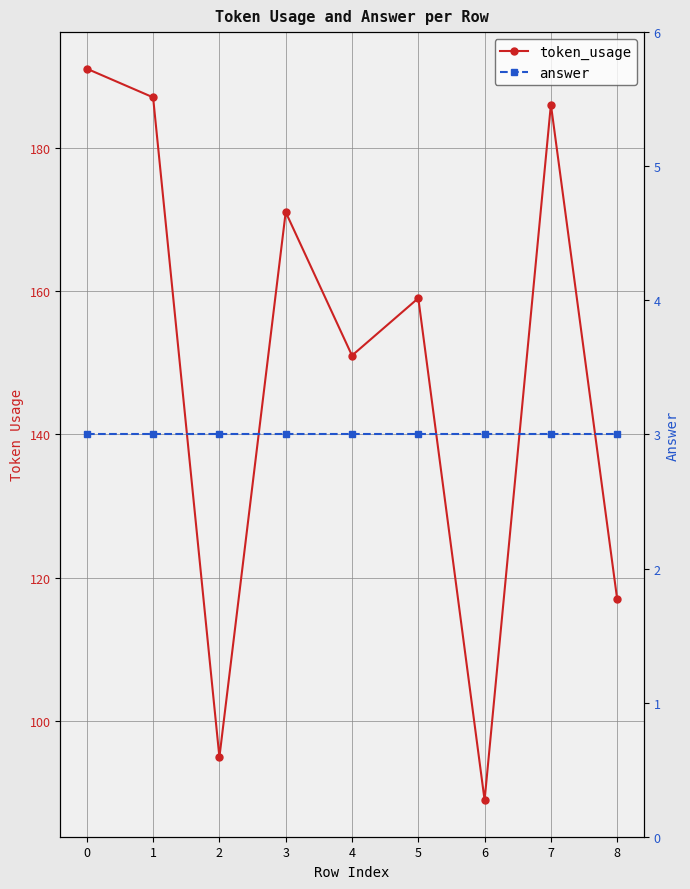

Rank the series at 1 from highest to lowest value.

token_usage, answer